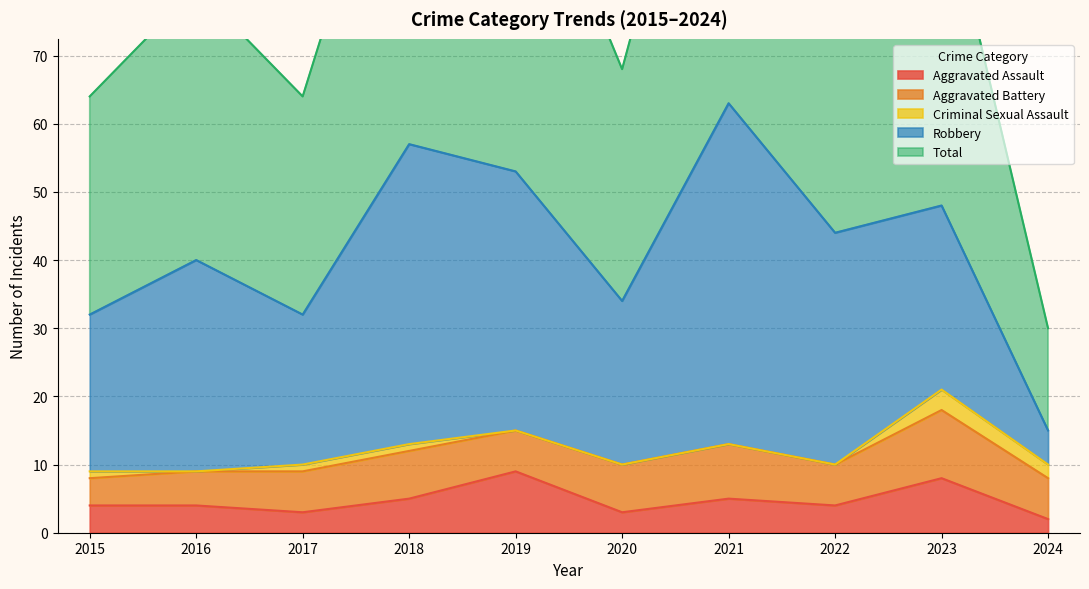

True or false: Criminal Sexual Assault has a value of 2 at 2024.

True